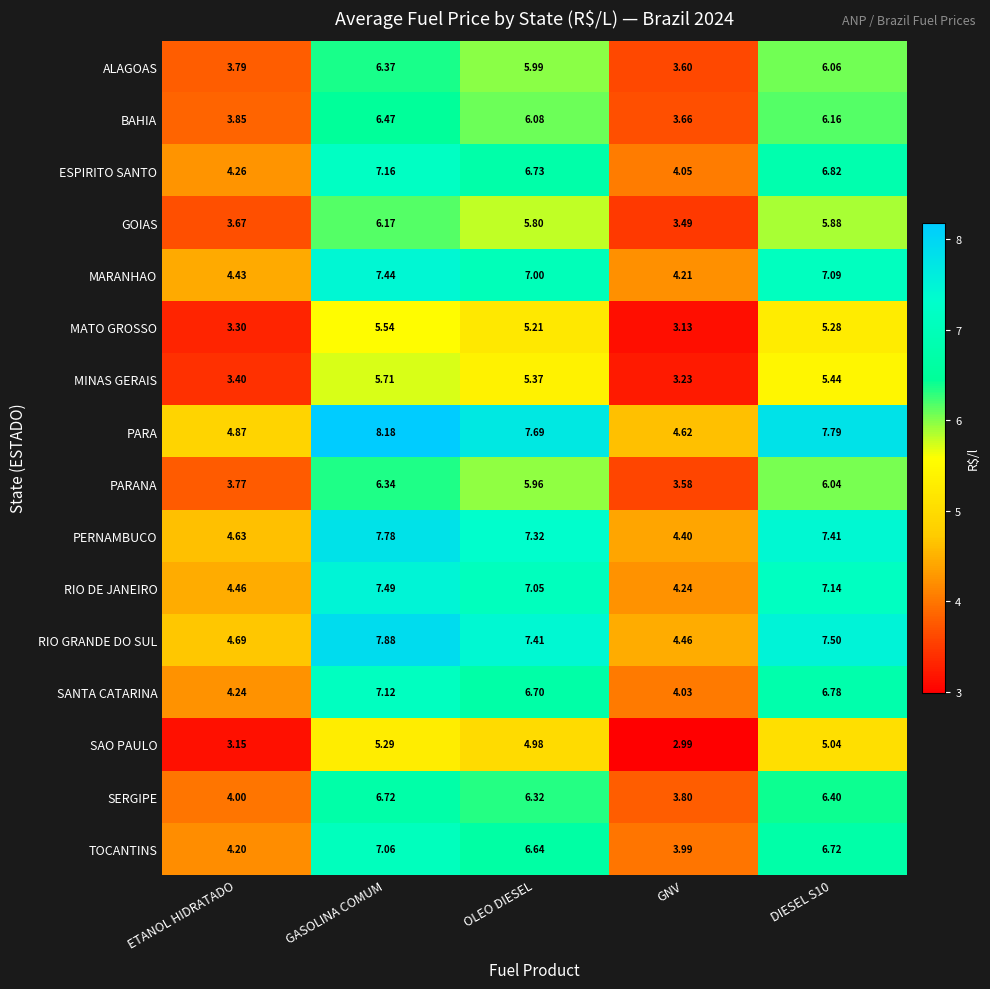

Which label corresponds to the largest value in the chart?

GASOLINA COMUM